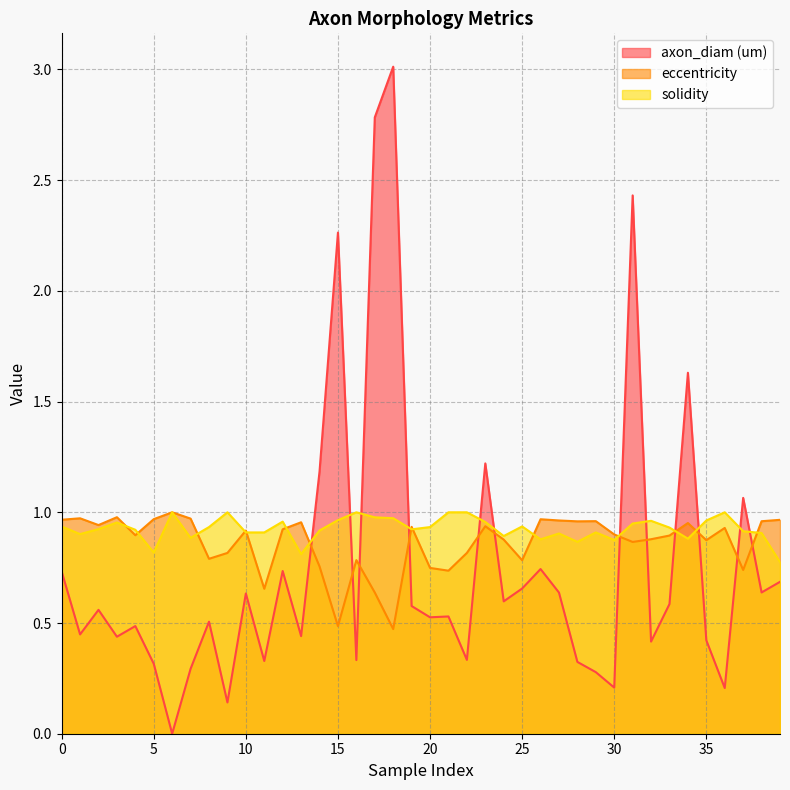

Is it true that eccentricity equals 0.9 at 36?

True